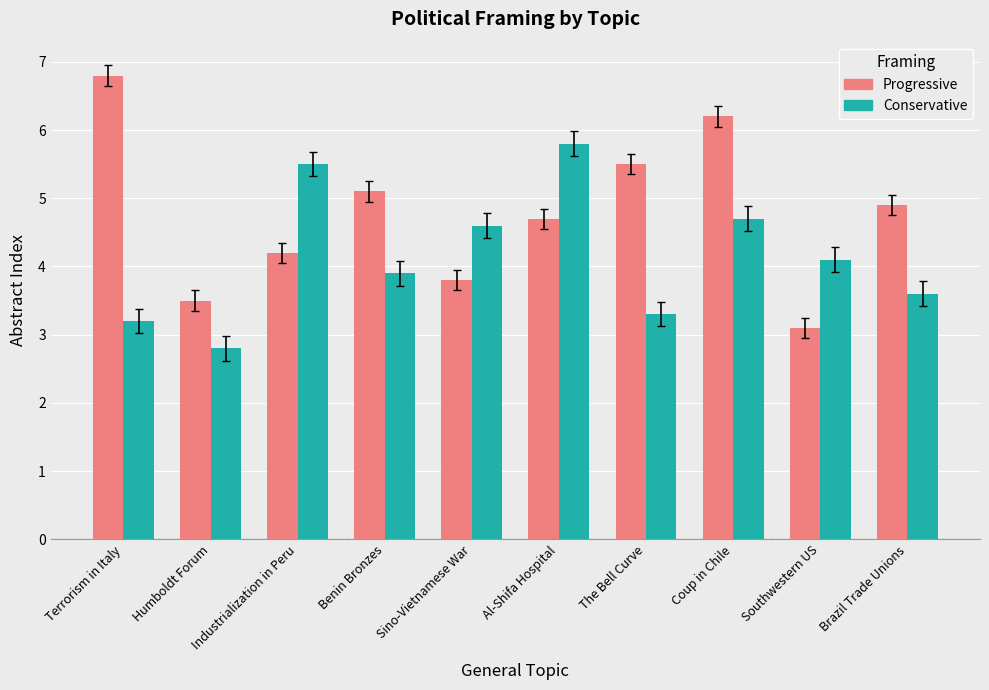

Rank the series by their average value, from highest to lowest.

Progressive, Conservative